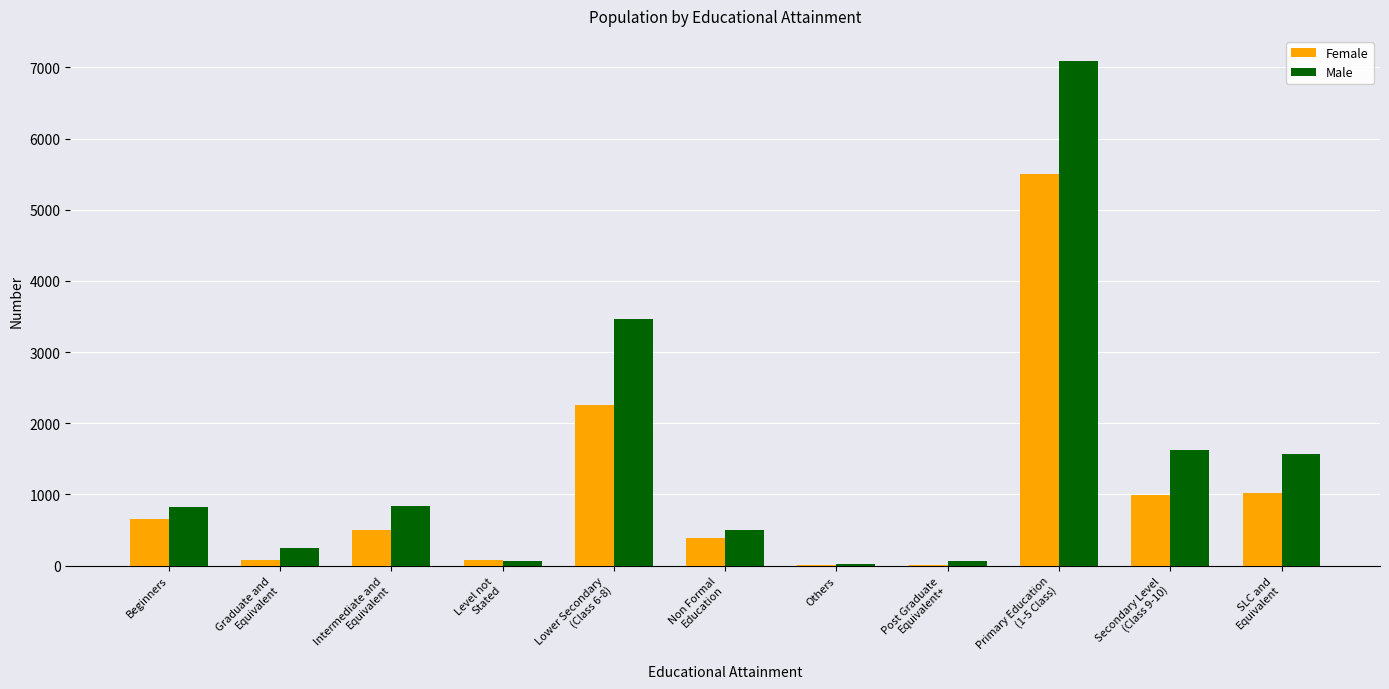

How many categories are shown in the chart?

11